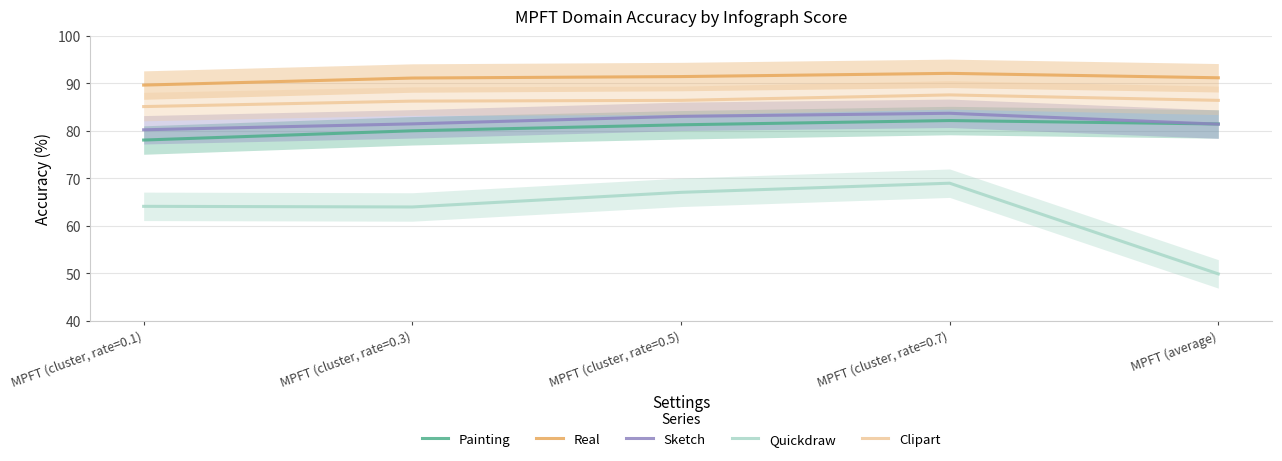

True or false: Clipart and Quickdraw cross at least once.

False